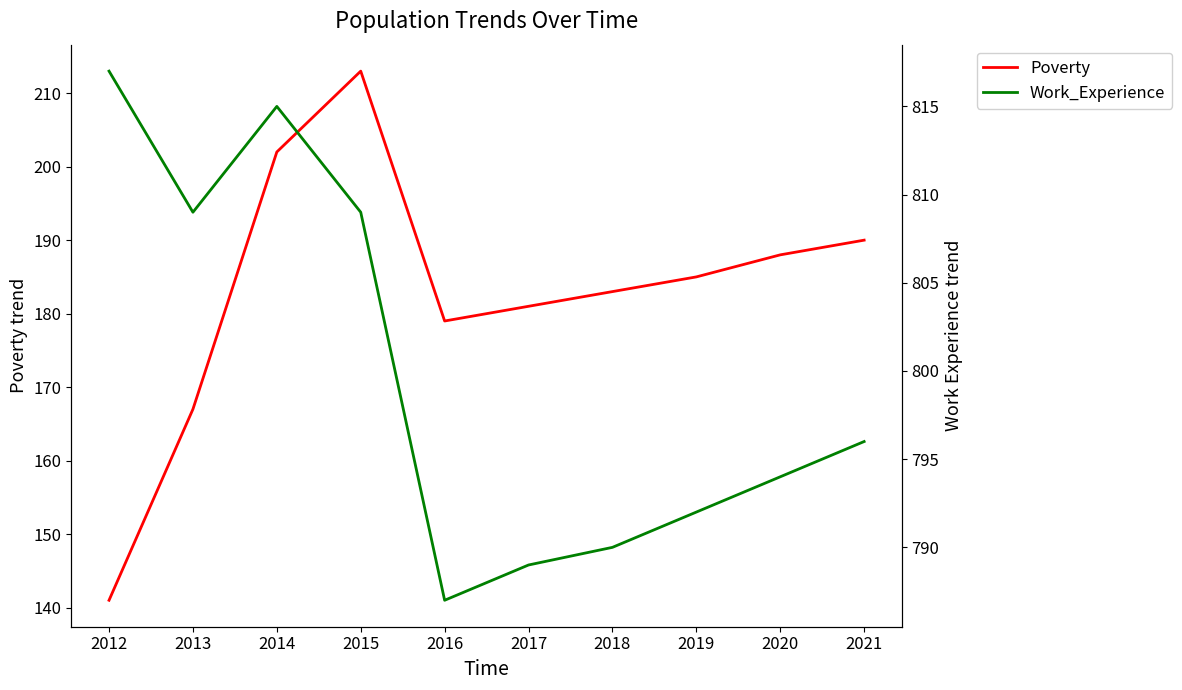

Reading right to left, what are all the values shown in this chart?

Poverty: 2021=190	2020=188	2019=185	2018=183	2017=181	2016=179	2015=213	2014=202	2013=167	2012=141
Work_Experience: 2021=796	2020=794	2019=792	2018=790	2017=789	2016=787	2015=809	2014=815	2013=809	2012=817